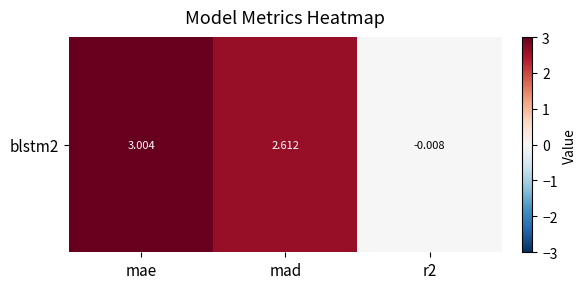

What is the change in value from mad to r2?

-2.6